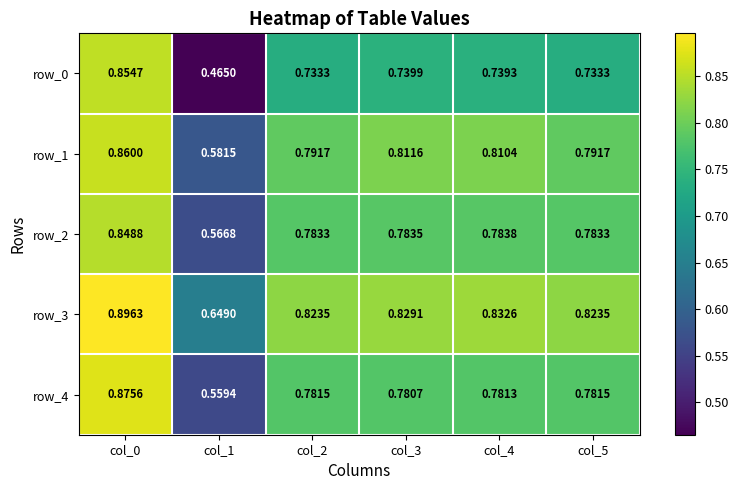

Is the value of row_2 at col_4 greater than the value of row_4 at col_4?

Yes